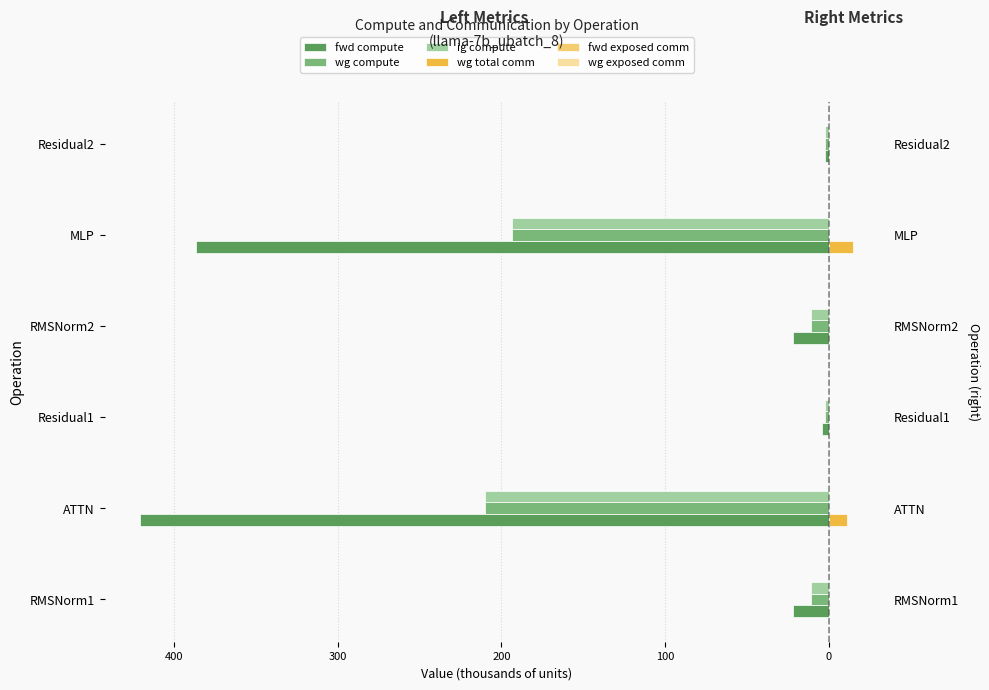

Is the value of wg exposed comm at 300 greater than the value of fwd exposed comm at 200?

No